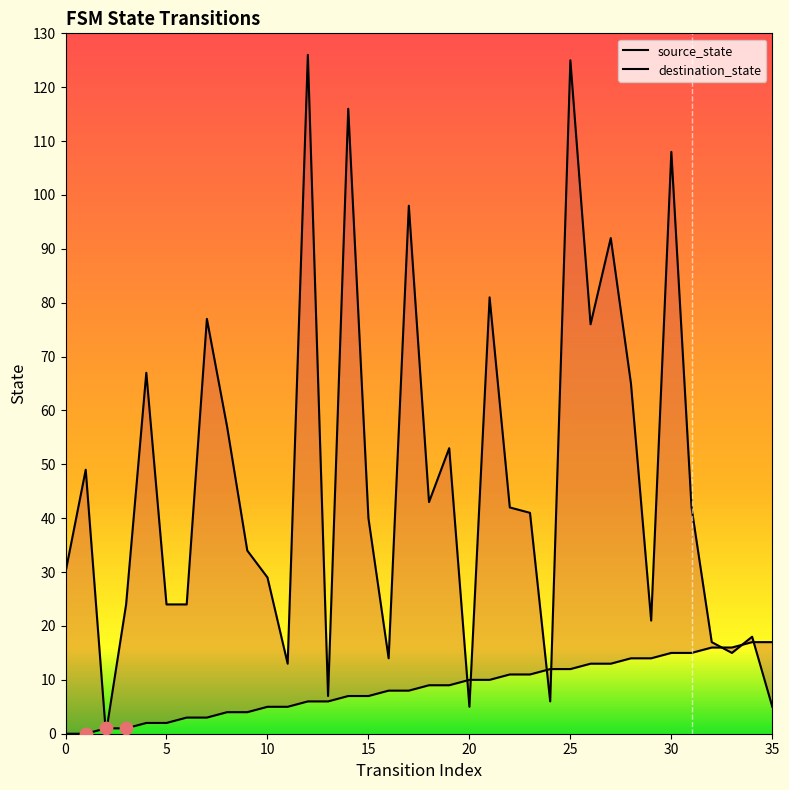

At how many categories does at least one series exceed 58?

11